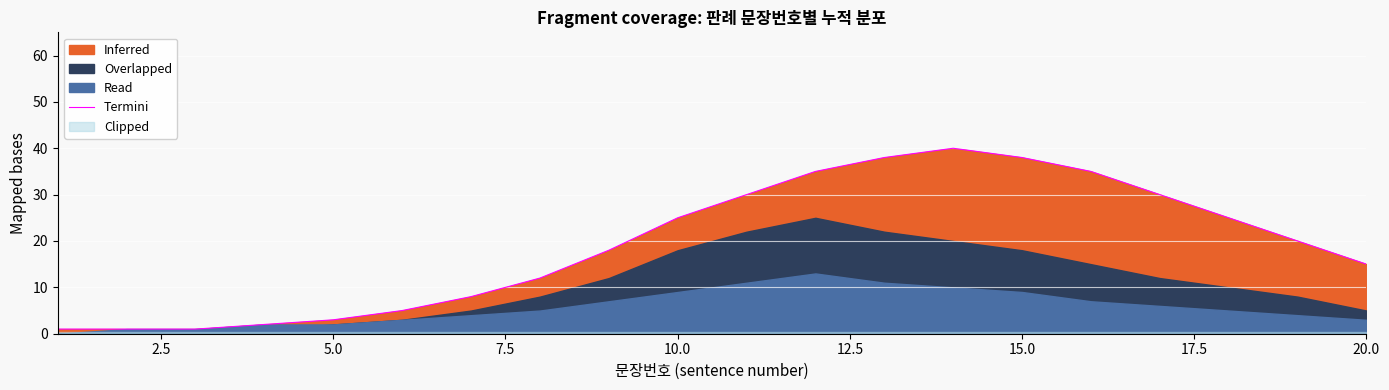

What is the maximum value for Termini?

40